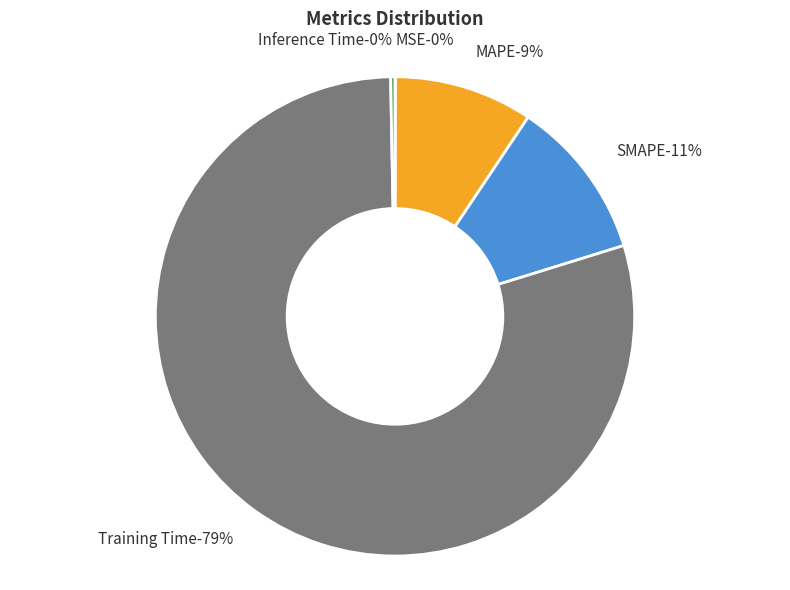

Is there a majority slice in this chart?

Yes